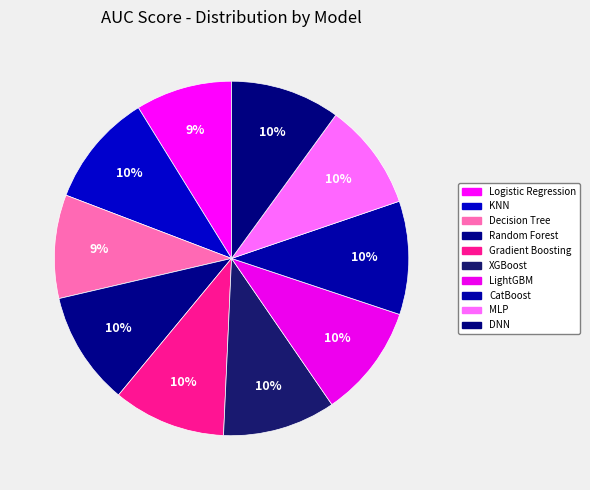

Is there any slice that represents more than half of the pie?

No